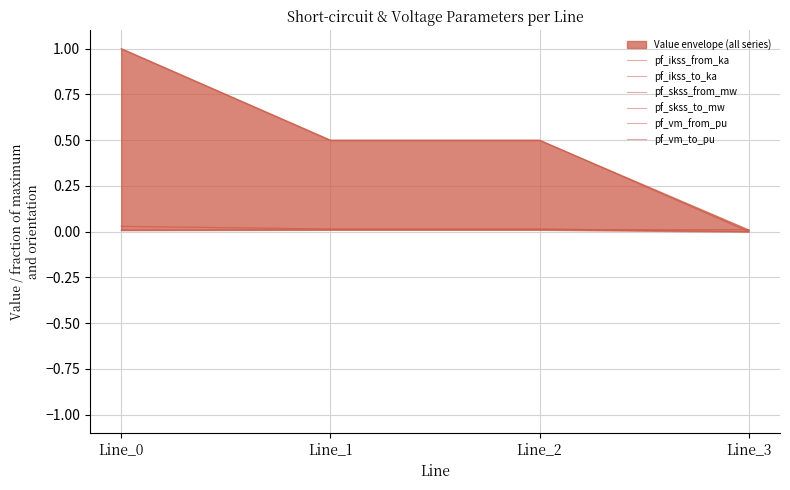

True or false: pf_vm_to_pu has more than 2 interior local peaks.

False